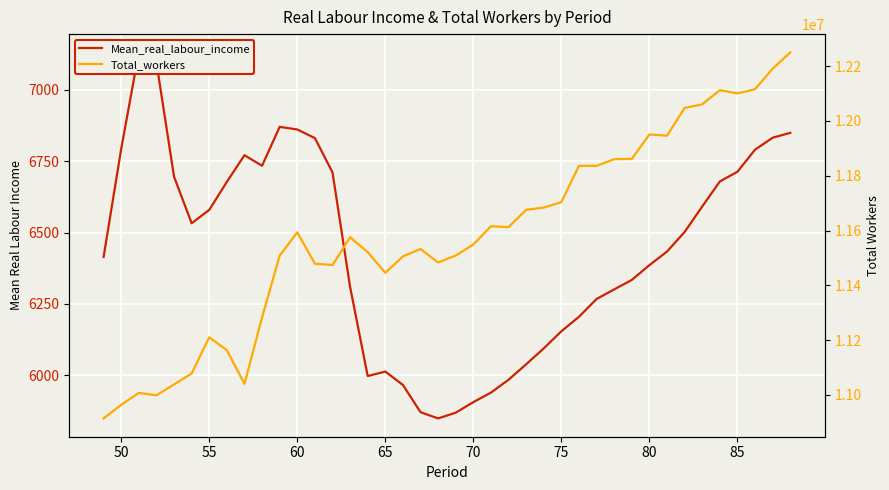

The value of Mean_real_labour_income at 13 is 3472.2. True or false?

False